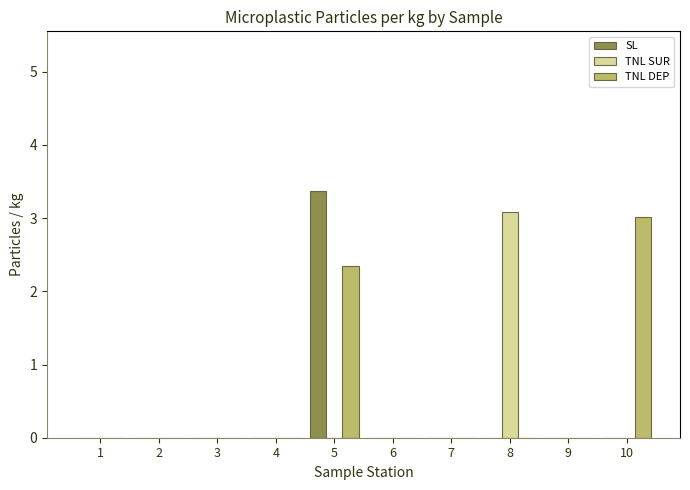

Count the number of data series in this chart.

3